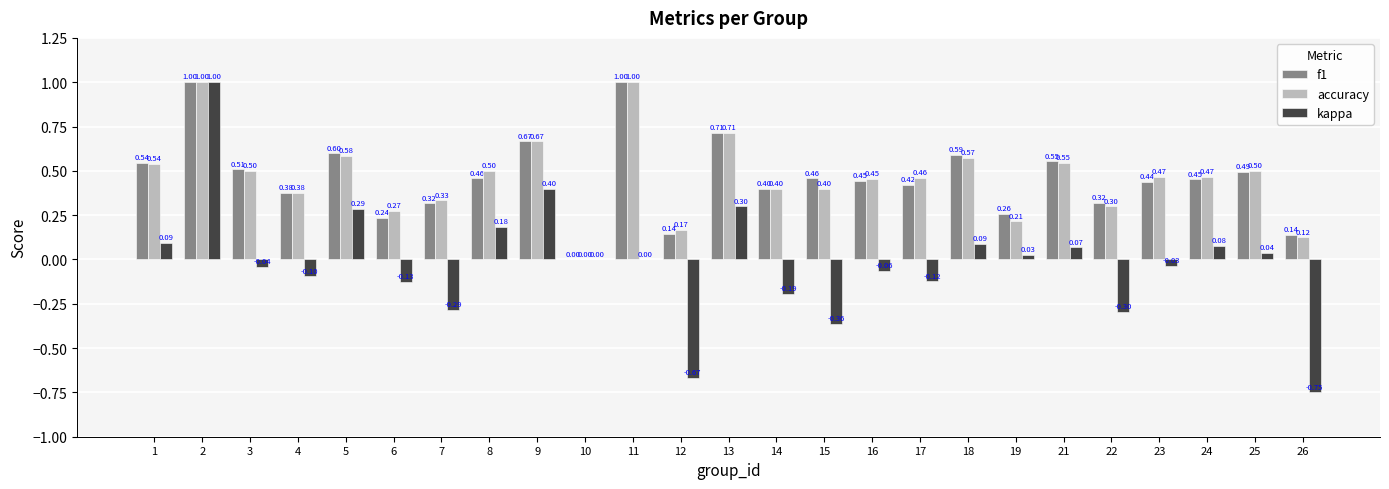

What is the total value across all series at 25?

1.0